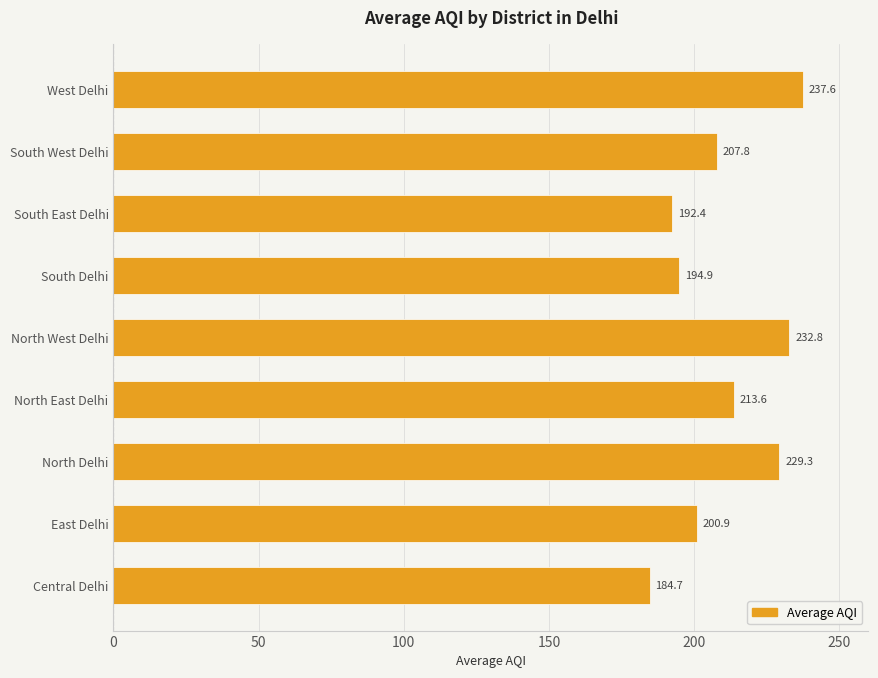

What is the change in value from East Delhi to South West Delhi?

+6.9